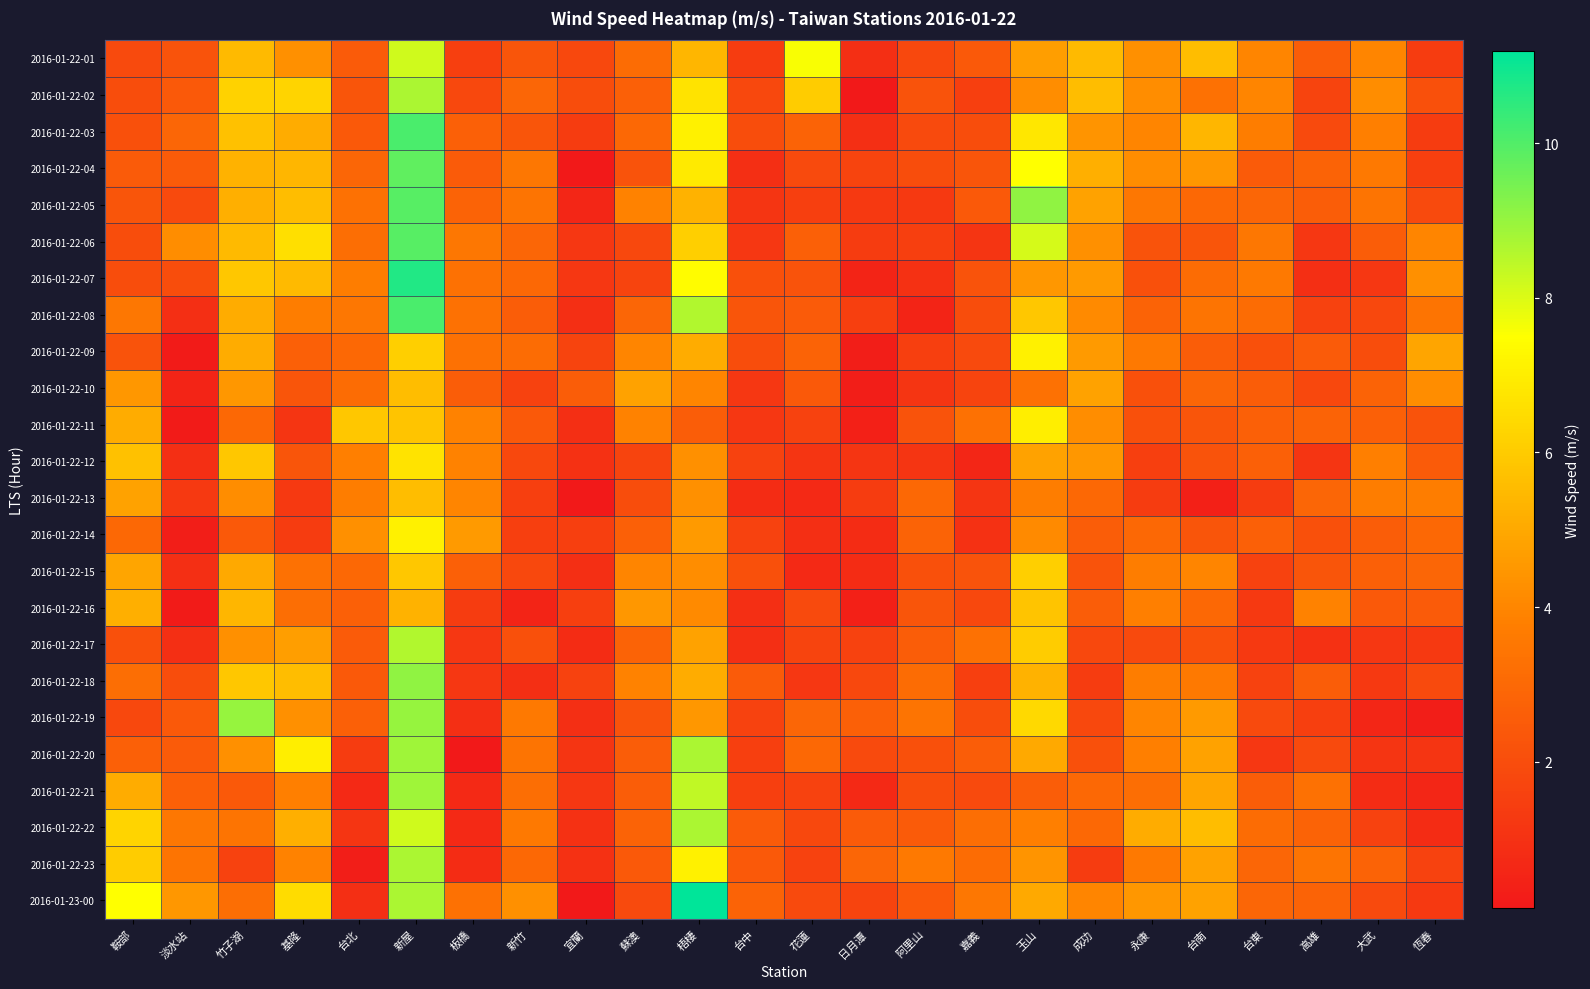

At how many categories does at least one series exceed 4?

17